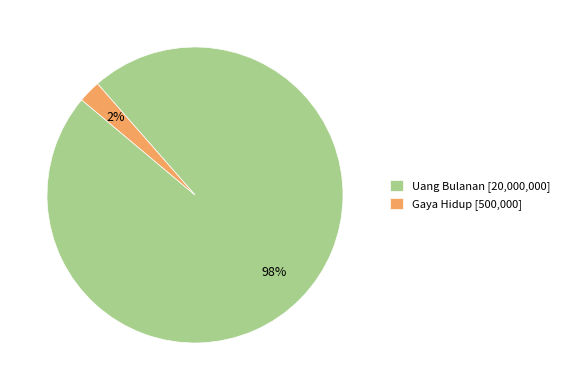

To the nearest percent, what portion does Gaya Hidup [500,000] represent?

2%